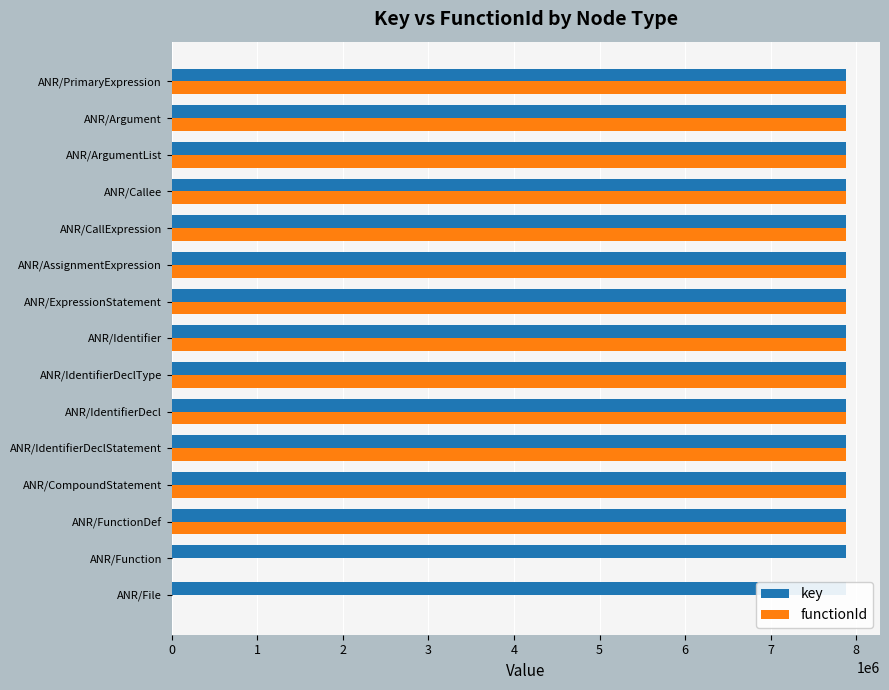

Which series has the largest total across all categories?

key